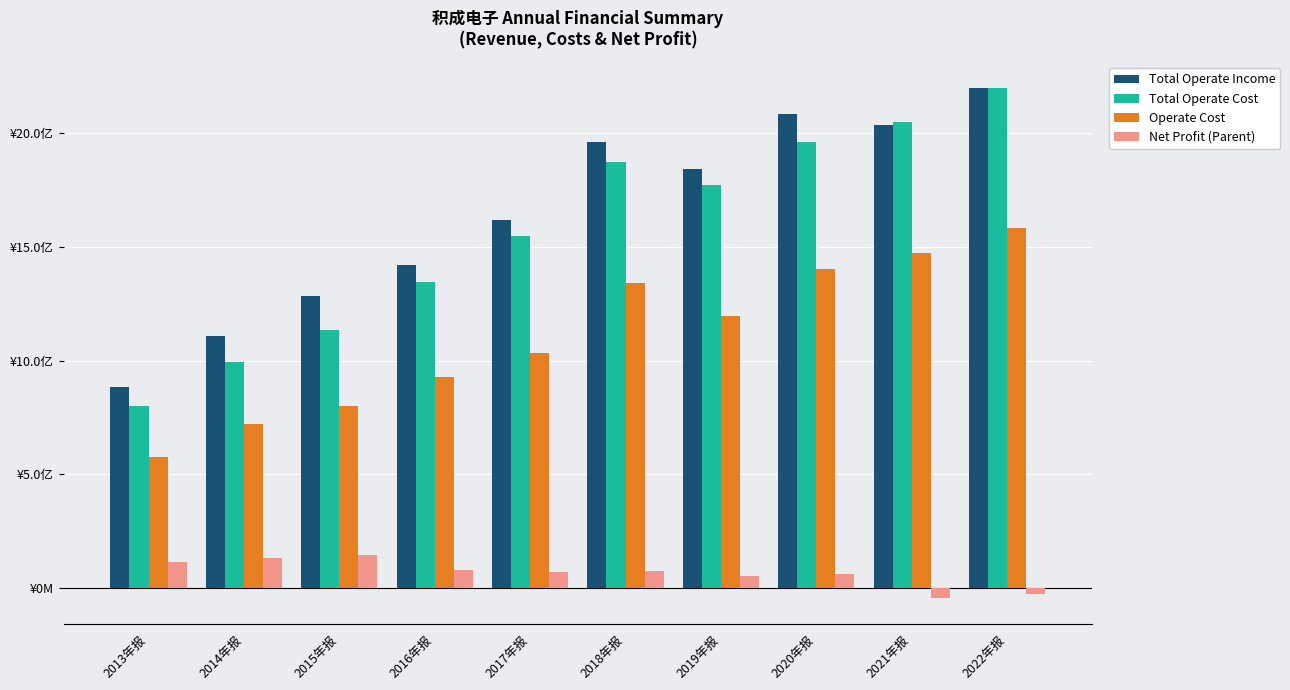

Does the chart contain any negative values?

Yes